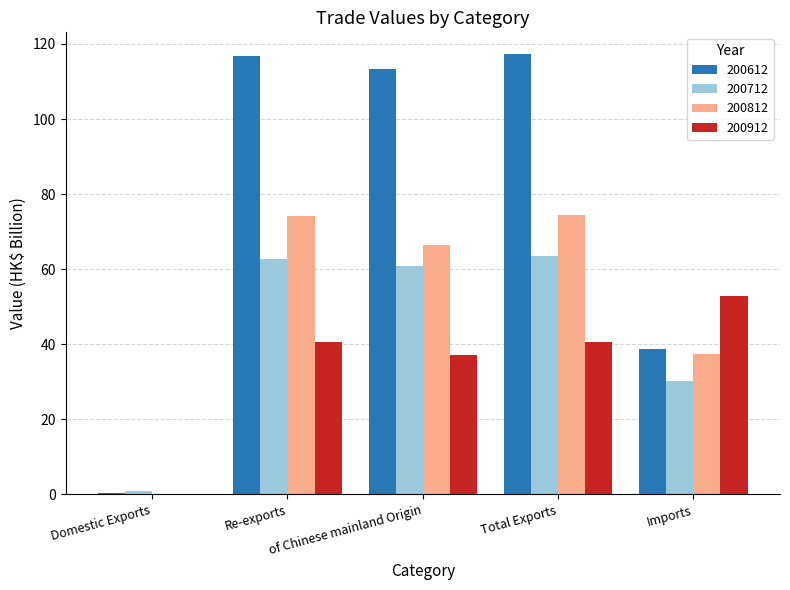

What is the maximum value shown in the chart?

117.2